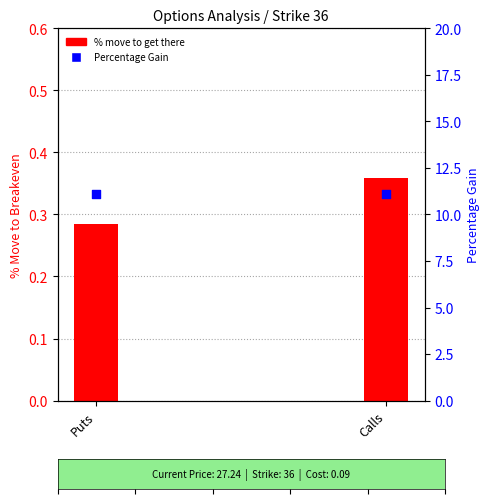

Which series reaches the maximum Y coordinate?

Percentage Gain